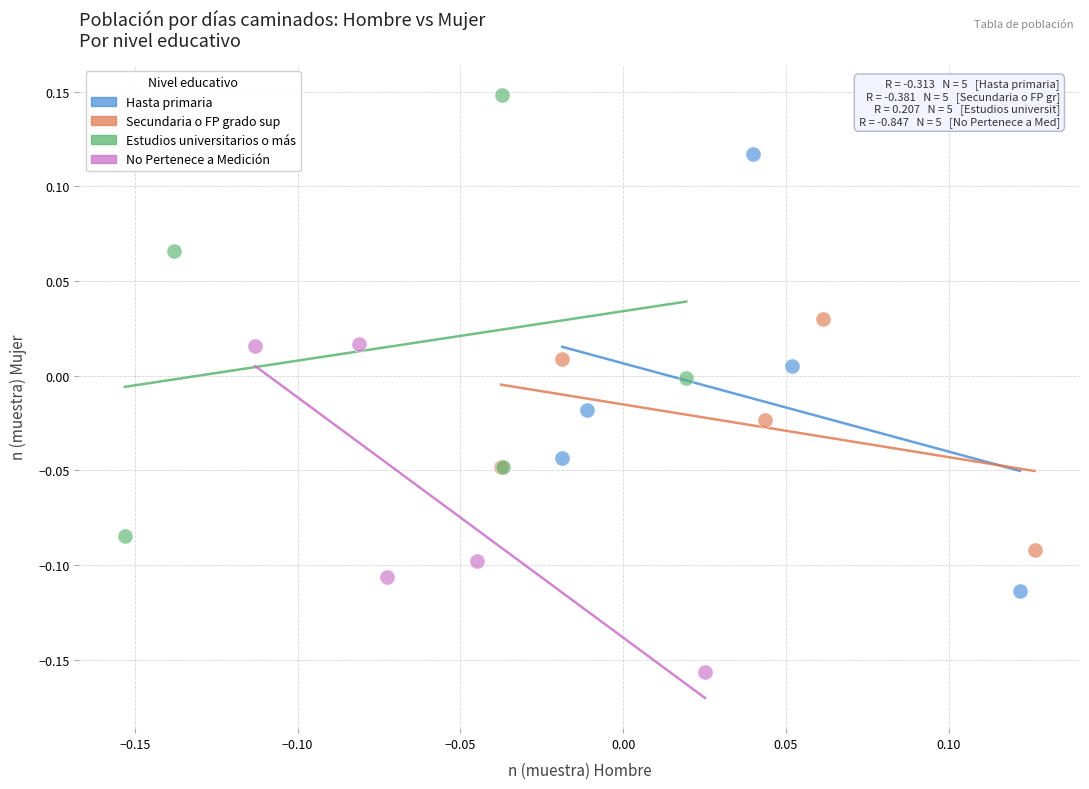

Which series contains the lowest Y value?

No Pertenece a Medición